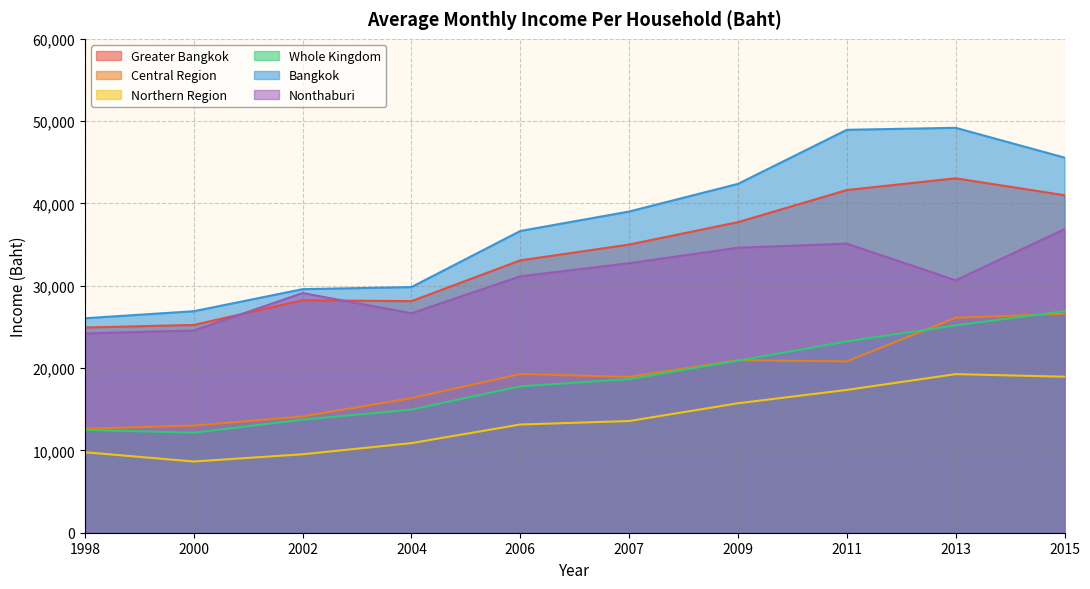

How many data points in Whole Kingdom are less than 18660?

5